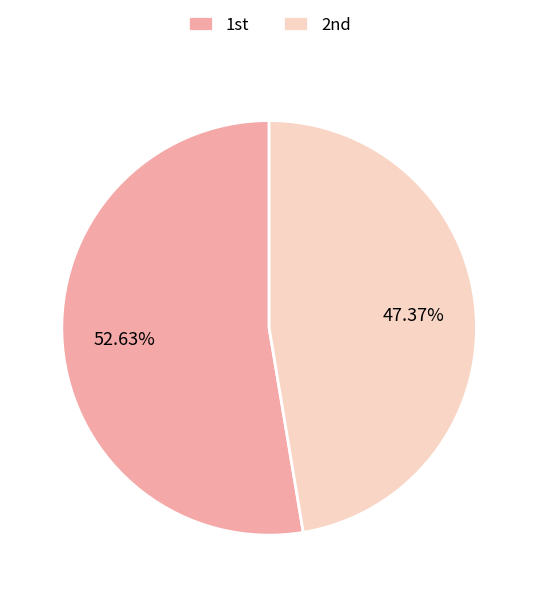

How many slices are in this pie chart?

2